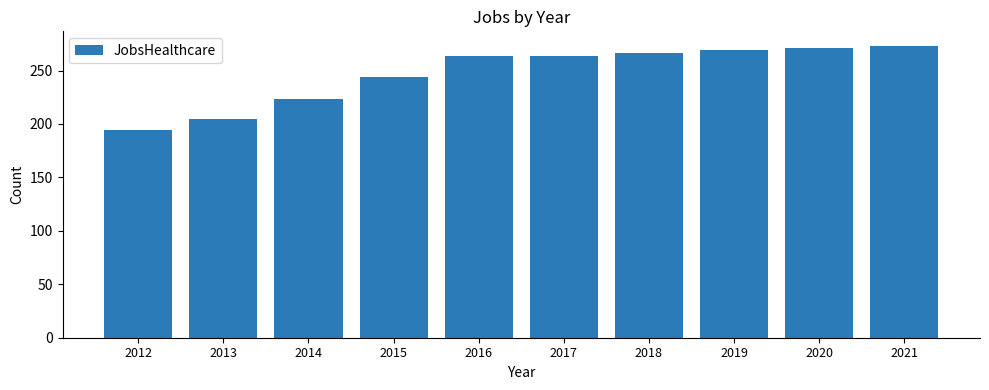

Reading left to right, transcribe all the data shown in this chart.

2012=194	2013=205	2014=223	2015=244	2016=264	2017=264	2018=266	2019=269	2020=271	2021=273